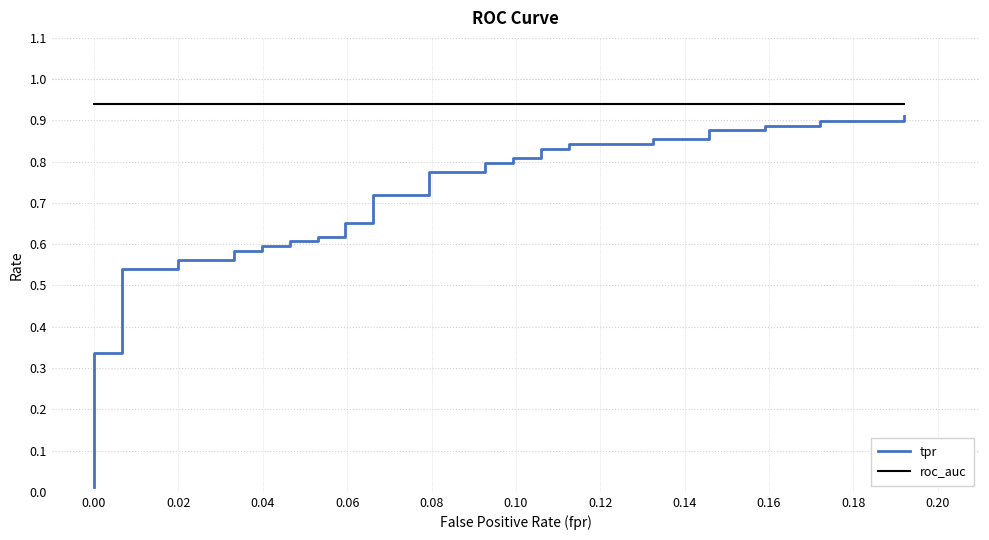

True or false: roc_auc and tpr cross at least once.

False